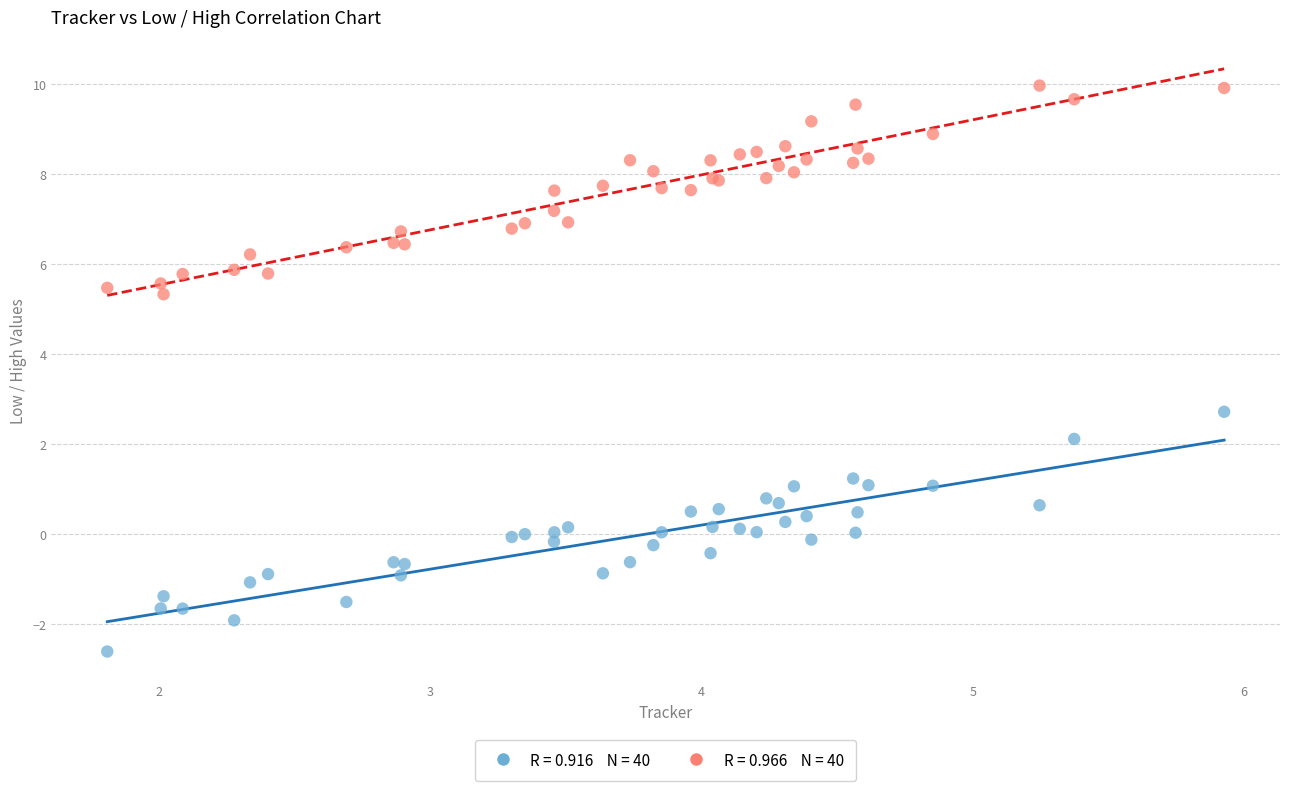

Across all series, what Y value is closest to 3?

2.7